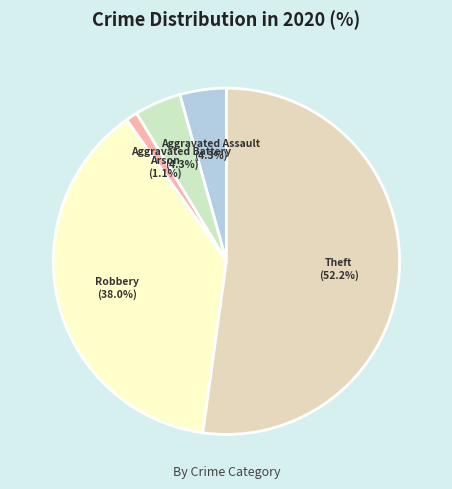

How many slices are in this pie chart?

5